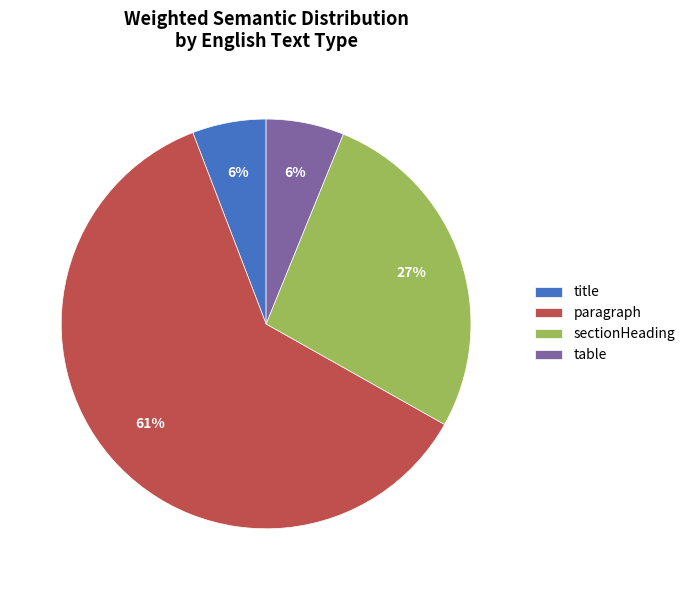

What is the largest slice in the pie chart?

paragraph